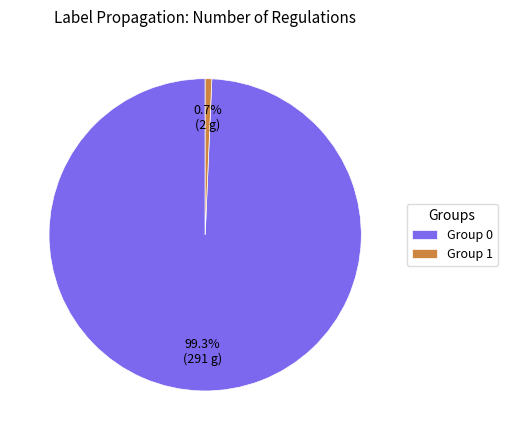

What is the total percentage of Group 1 and Group 0?

100.0%